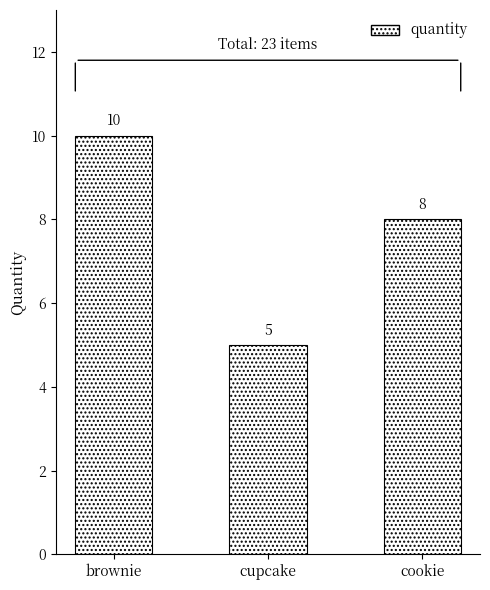

At which category does the chart reach its minimum across all series?

cupcake